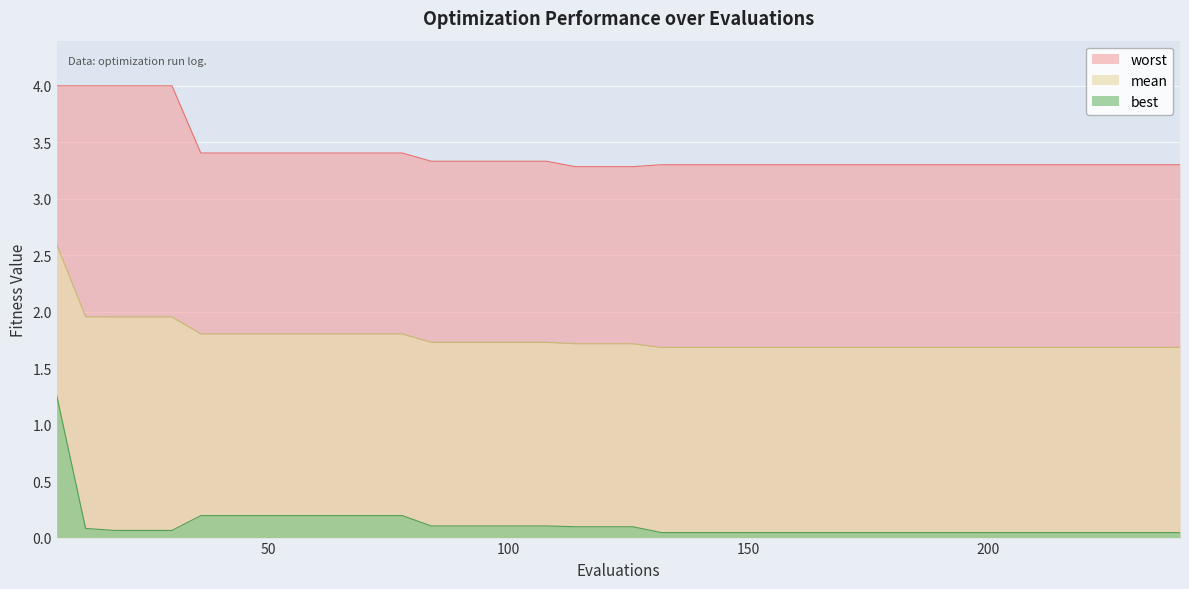

How many series are shown in this chart?

3